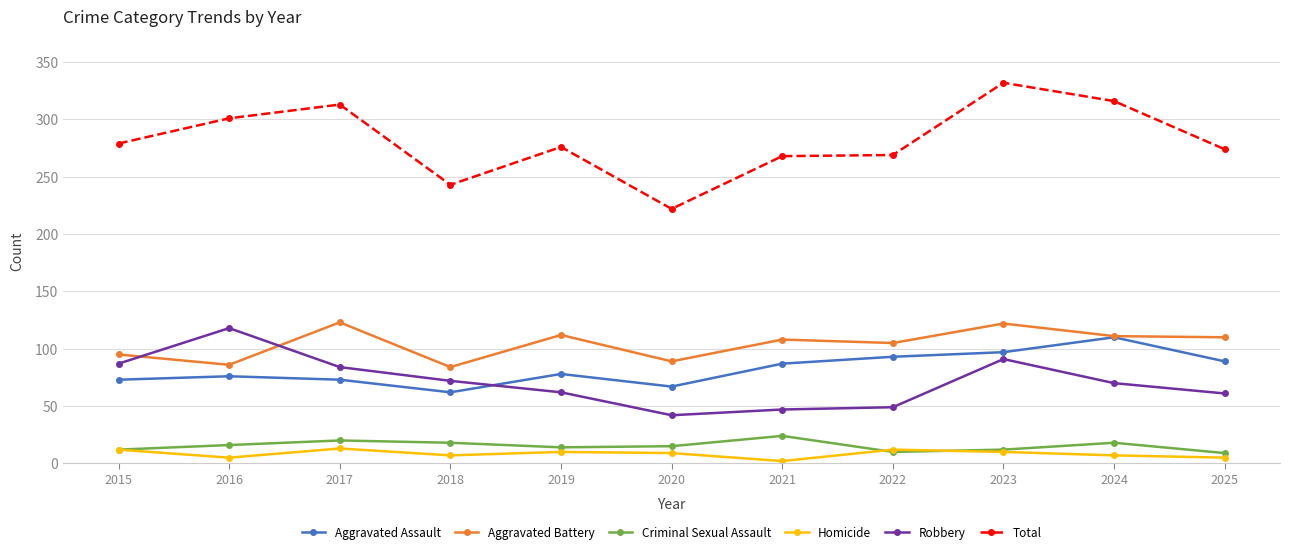

Does the chart have visible grid lines?

Yes